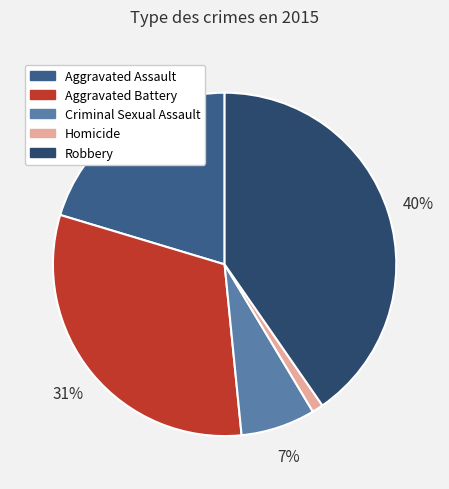

Rank the categories by value from lowest to highest.

Homicide, Criminal Sexual Assault, Aggravated Assault, Aggravated Battery, Robbery